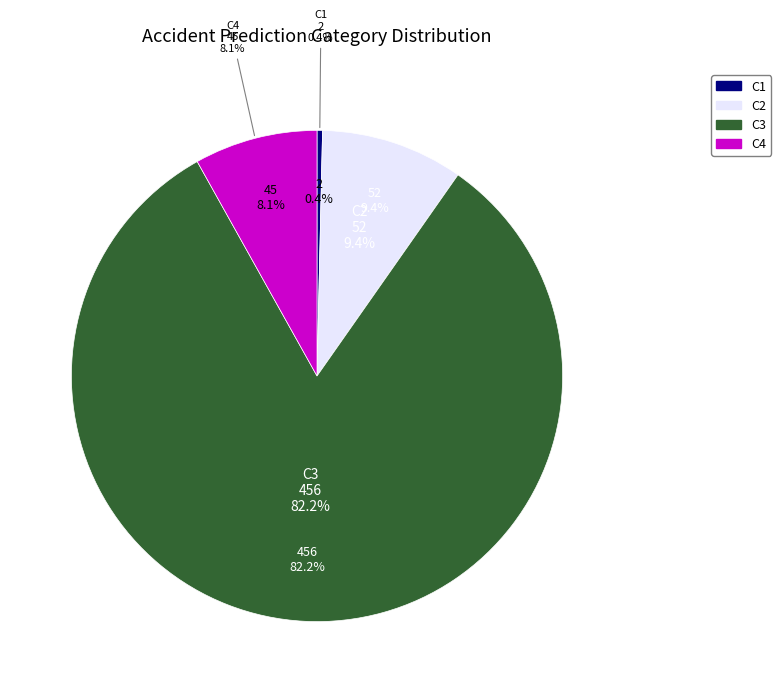

Is there any slice that represents more than half of the pie?

Yes